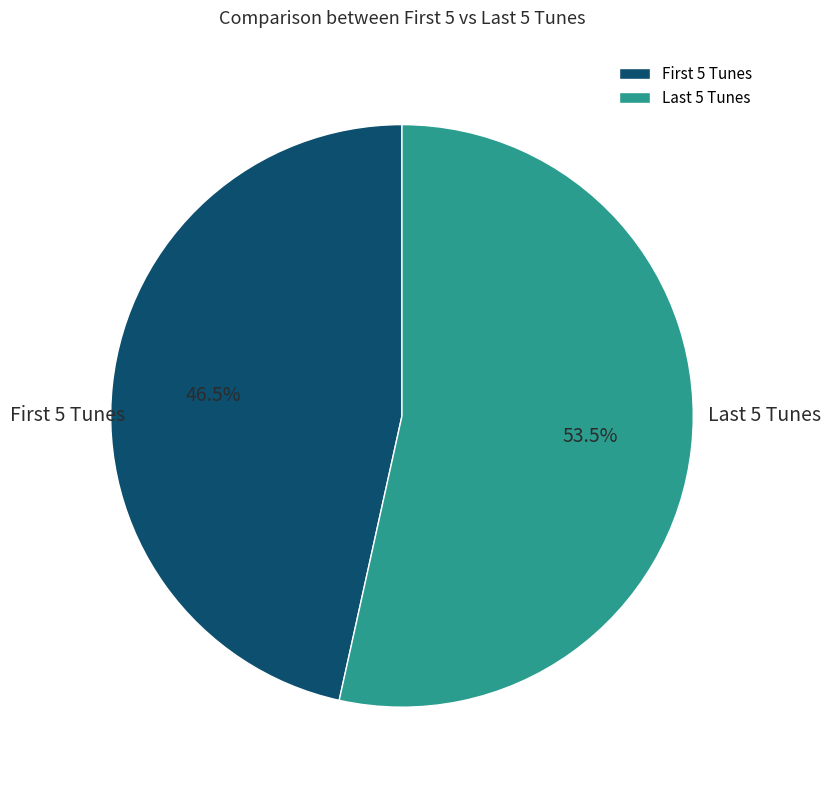

Rank the categories by value from highest to lowest.

Last 5 Tunes, First 5 Tunes